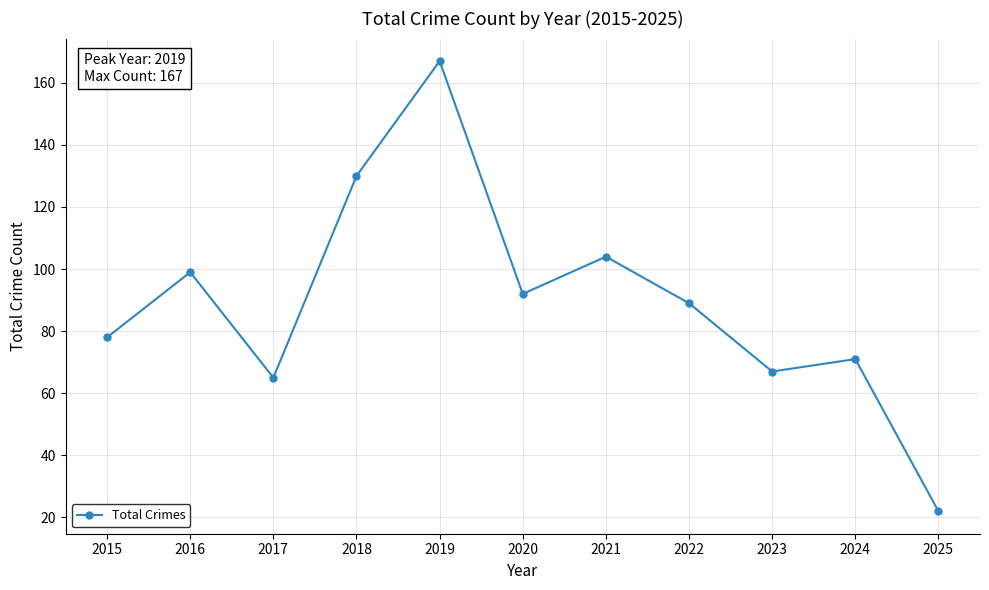

True or false: the data shows 130 at 2018.

True